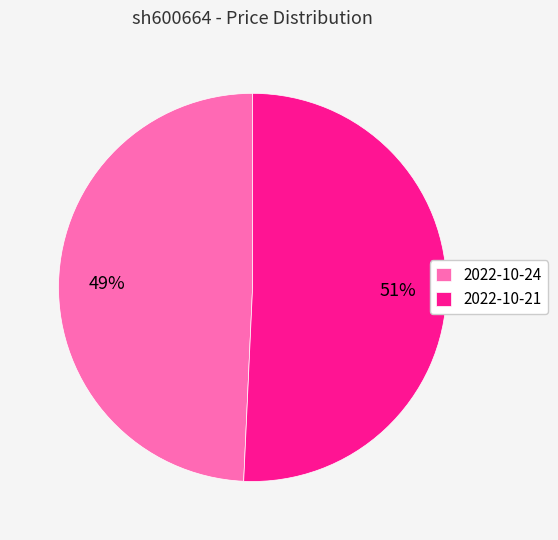

To the nearest percent, what is the combined percentage of 2022-10-21 and 2022-10-24?

100%